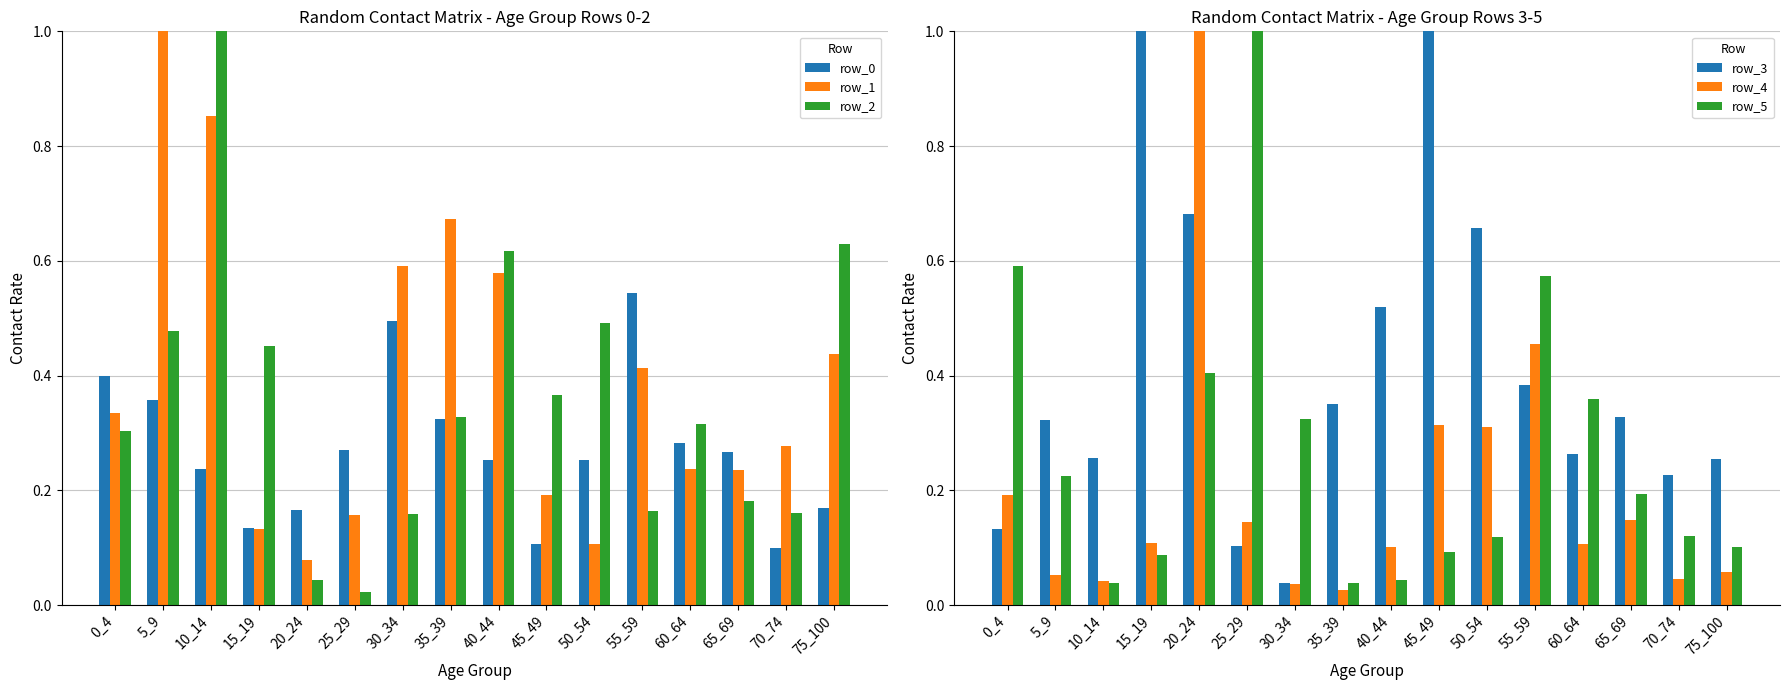

Which series has the largest total across all categories?

row_3